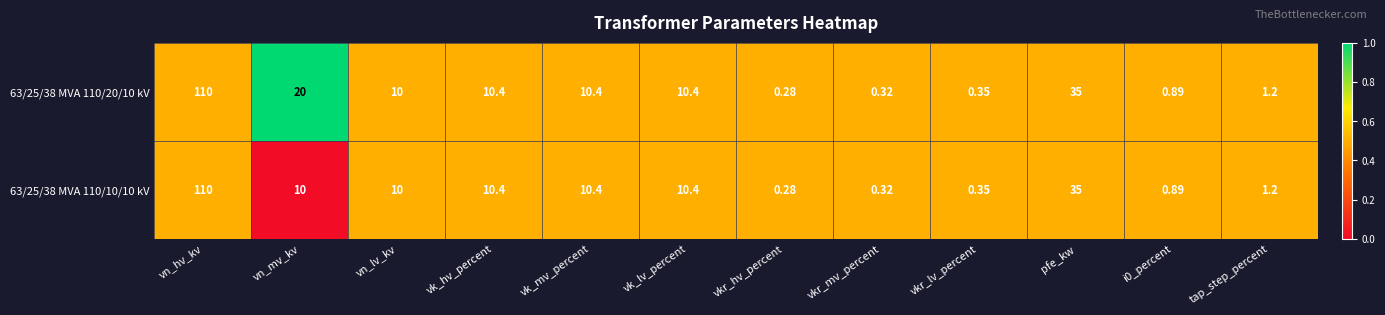

Is the value of 63/25/38 MVA 110/20/10 kV at i0_percent greater than the value of 63/25/38 MVA 110/10/10 kV at vkr_mv_percent?

Yes